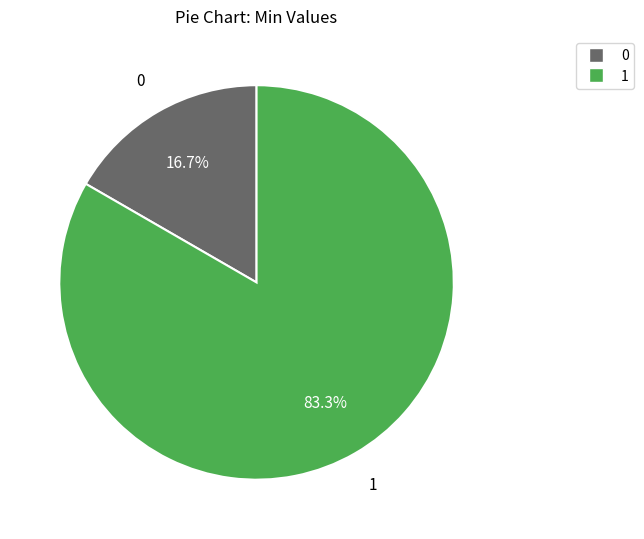

Is there any slice that represents more than half of the pie?

Yes